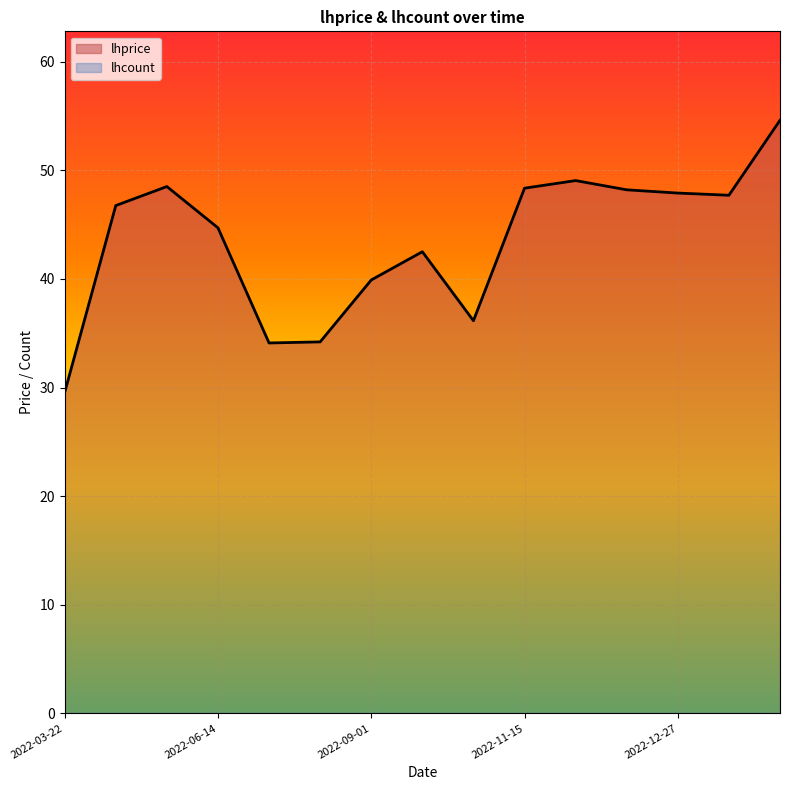

What position from the right is 2022-12-05?

5